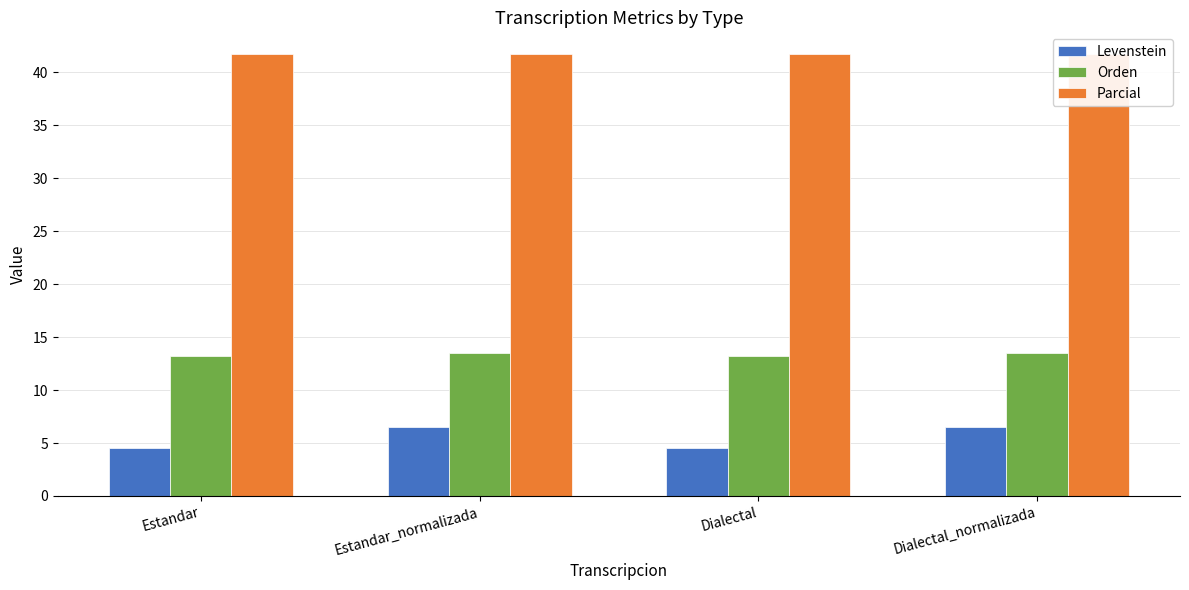

What is the total value across all series at Dialectal?

59.4